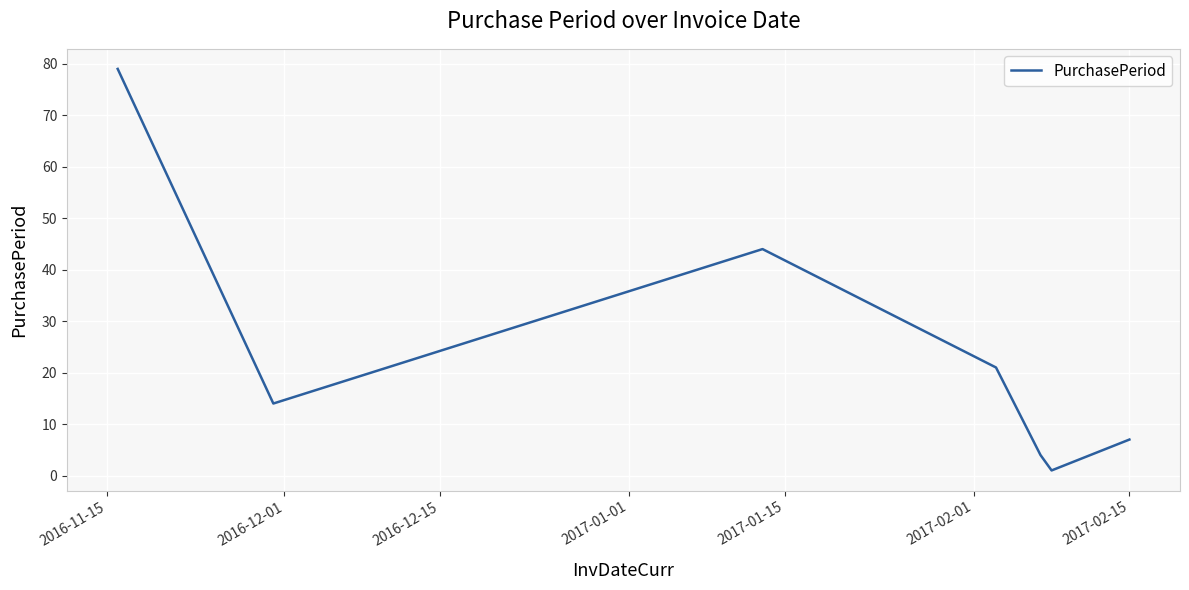

What is the difference between the maximum and minimum values?

78